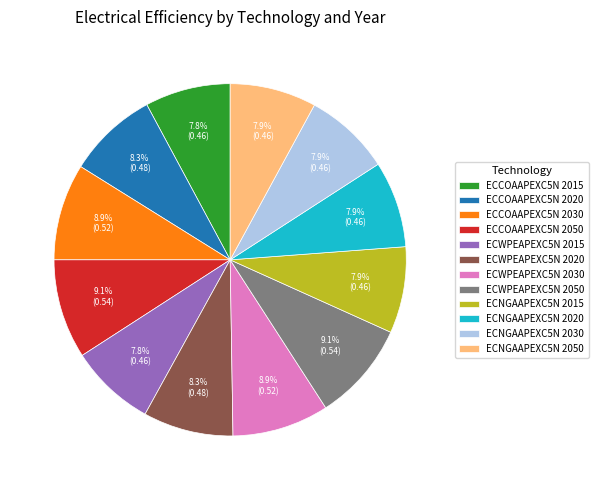

Combined, do ECNGAAPEXC5N 2020 and ECNGAAPEXC5N 2015 account for over 50%?

No